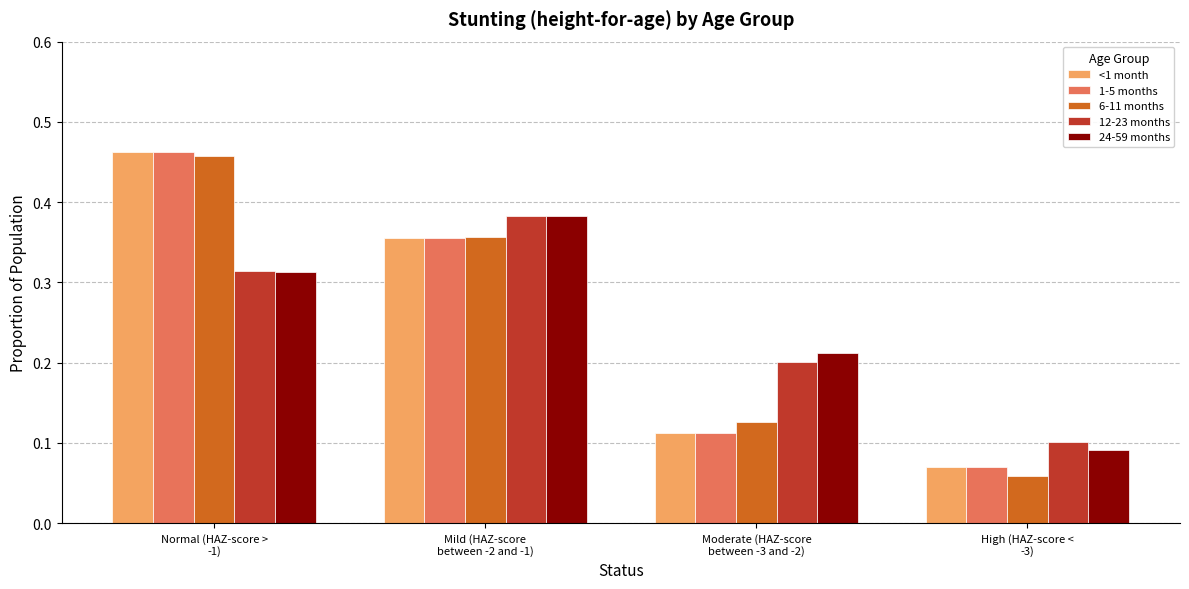

What is the sum of all 1-5 months values?

1.0